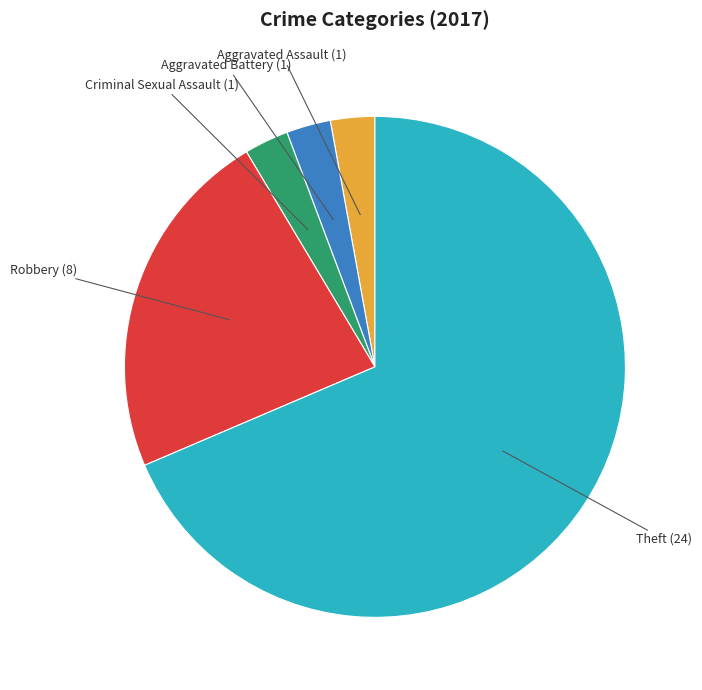

How many segments does this pie chart have?

5